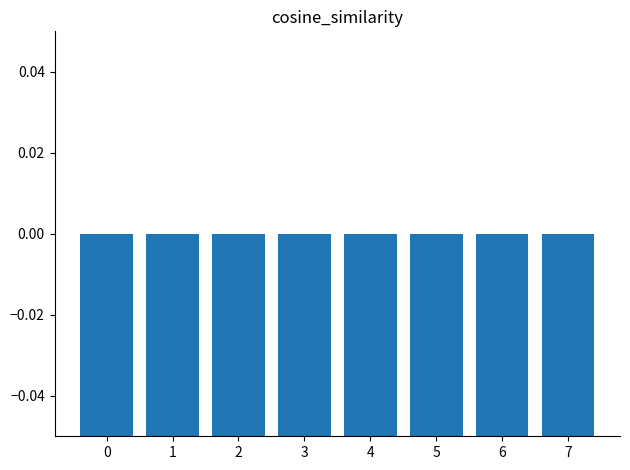

Which category has the lowest value across all series?

1